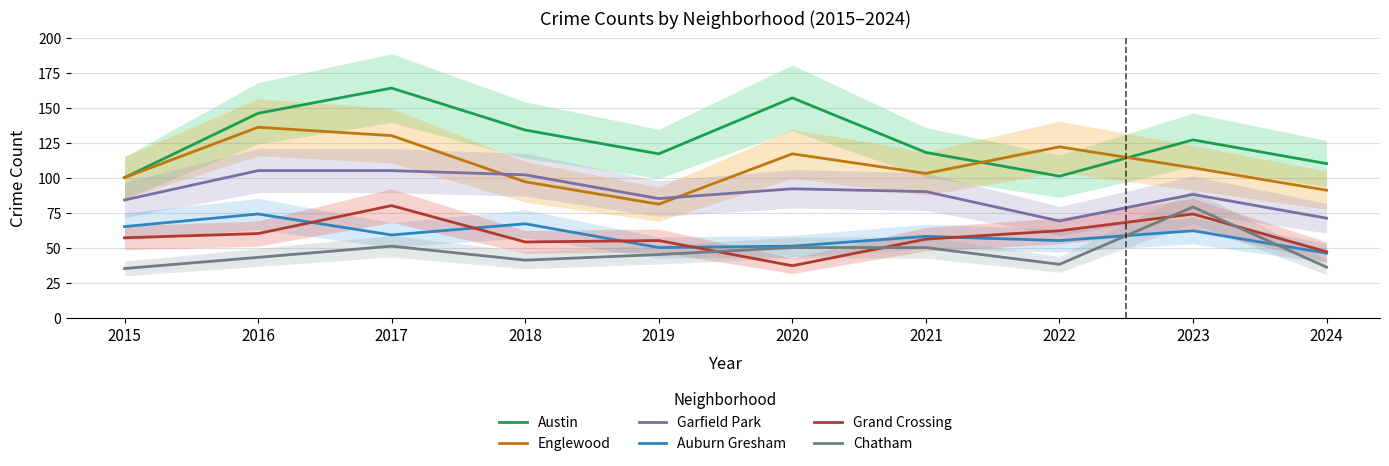

The Grand Crossing series shows 17 at 2023. True or false?

False